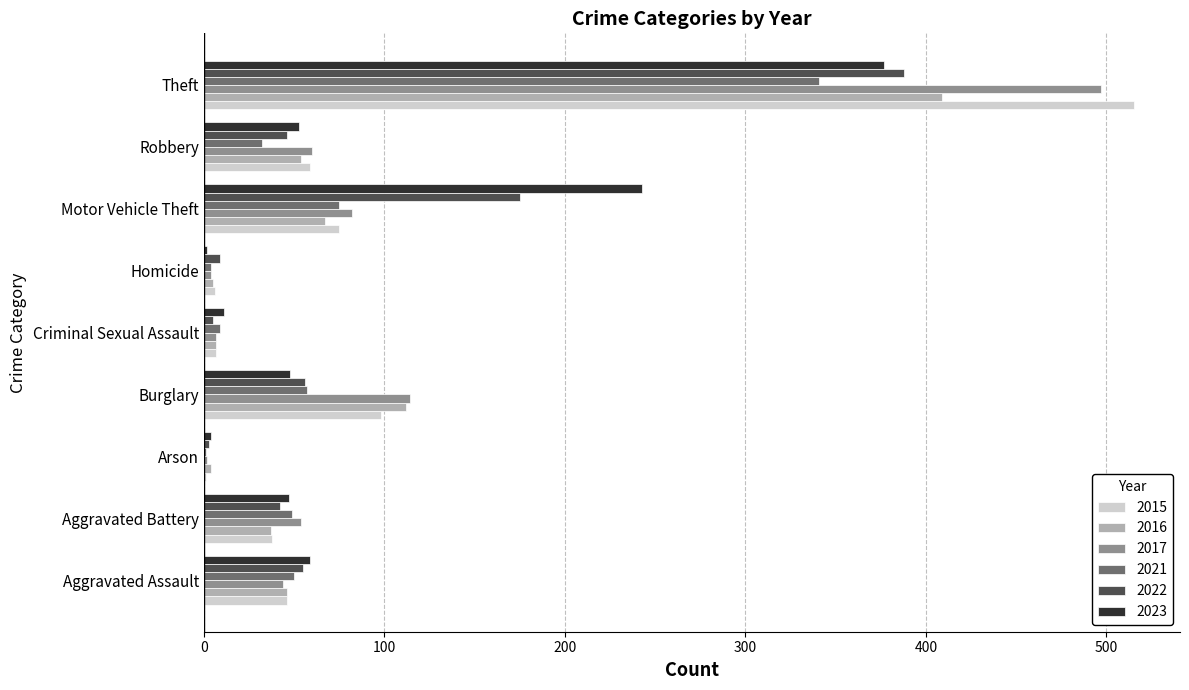

Between Aggravated Battery and Criminal Sexual Assault, which series saw the biggest shift?

2017